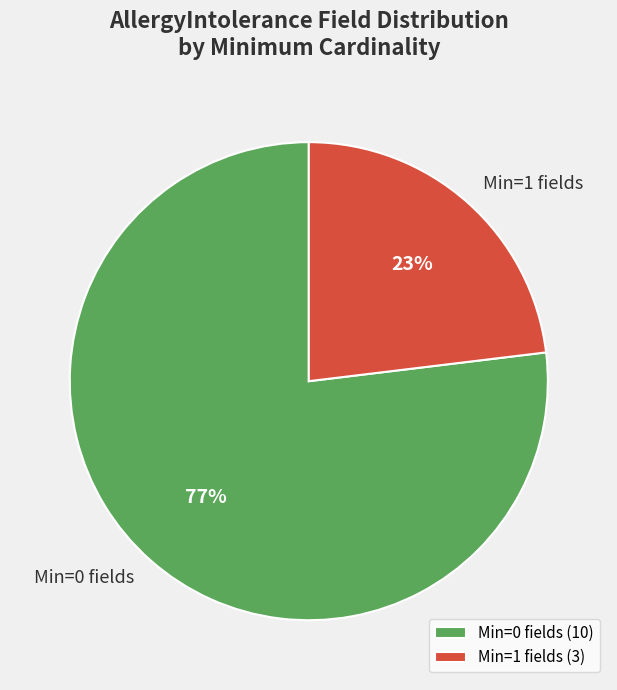

Is it true that Min=0 fields is 83% of the pie?

False